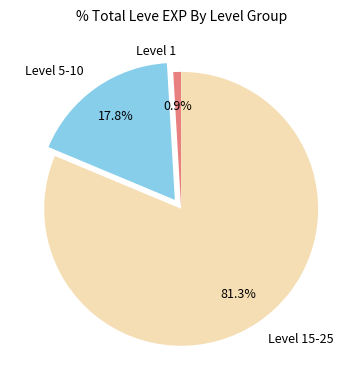

Which category has the smallest portion of the pie?

Level 1